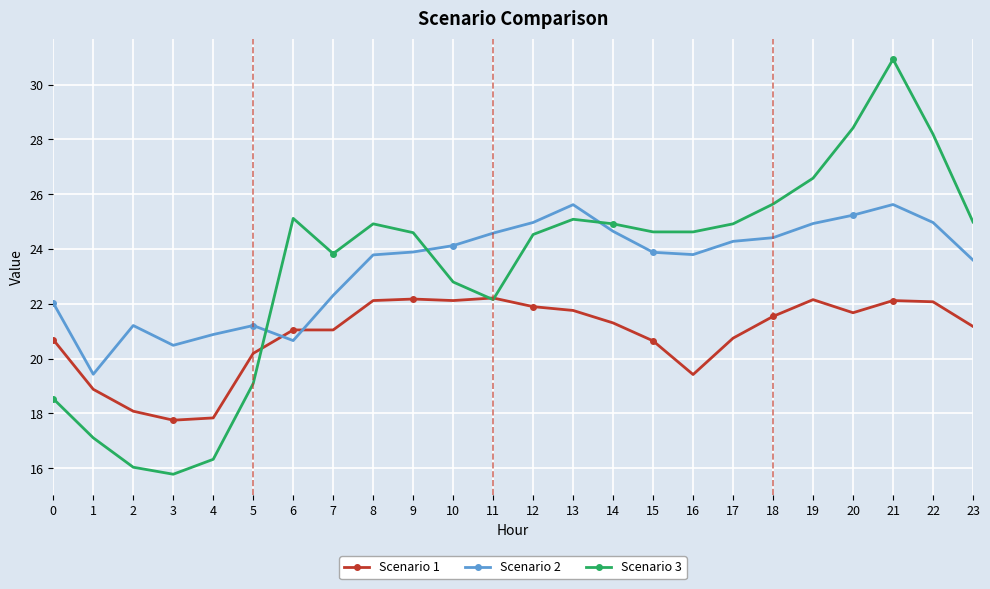

At which label does Scenario 2 reach its minimum?

1